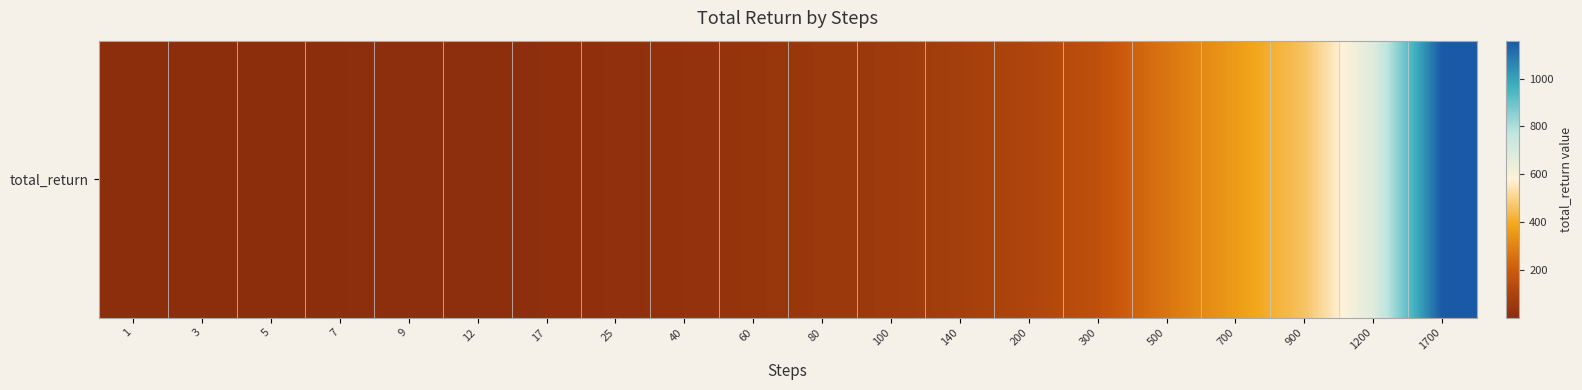

List the labels in order of value, smallest first.

1, 3, 5, 7, 9, 12, 17, 25, 40, 60, 80, 100, 140, 200, 300, 500, 700, 900, 1200, 1700